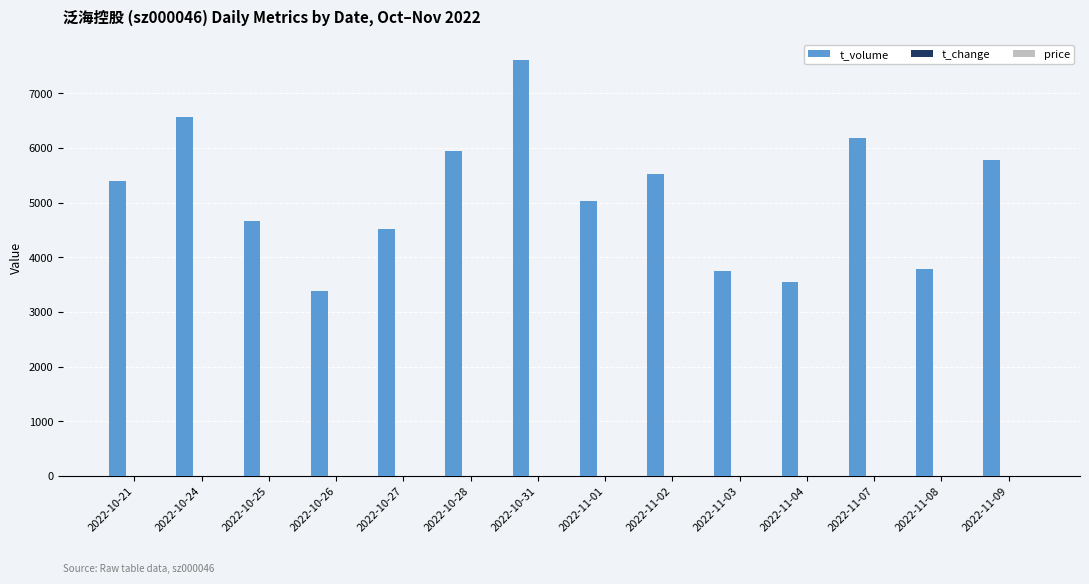

Between 2022-11-01 and 2022-11-04, which series saw the biggest shift?

t_volume